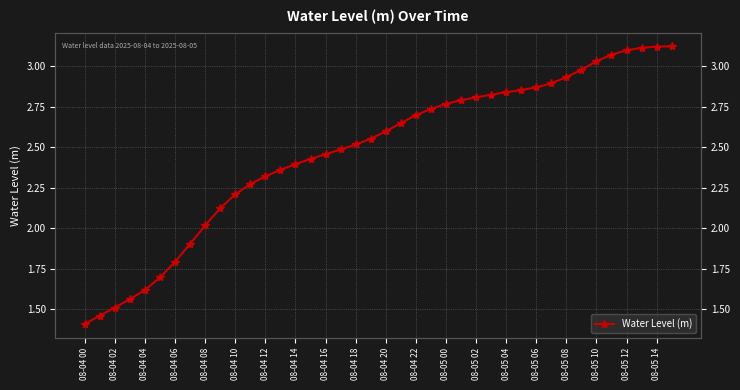

True or false: the data has more than 2 interior local peaks.

False